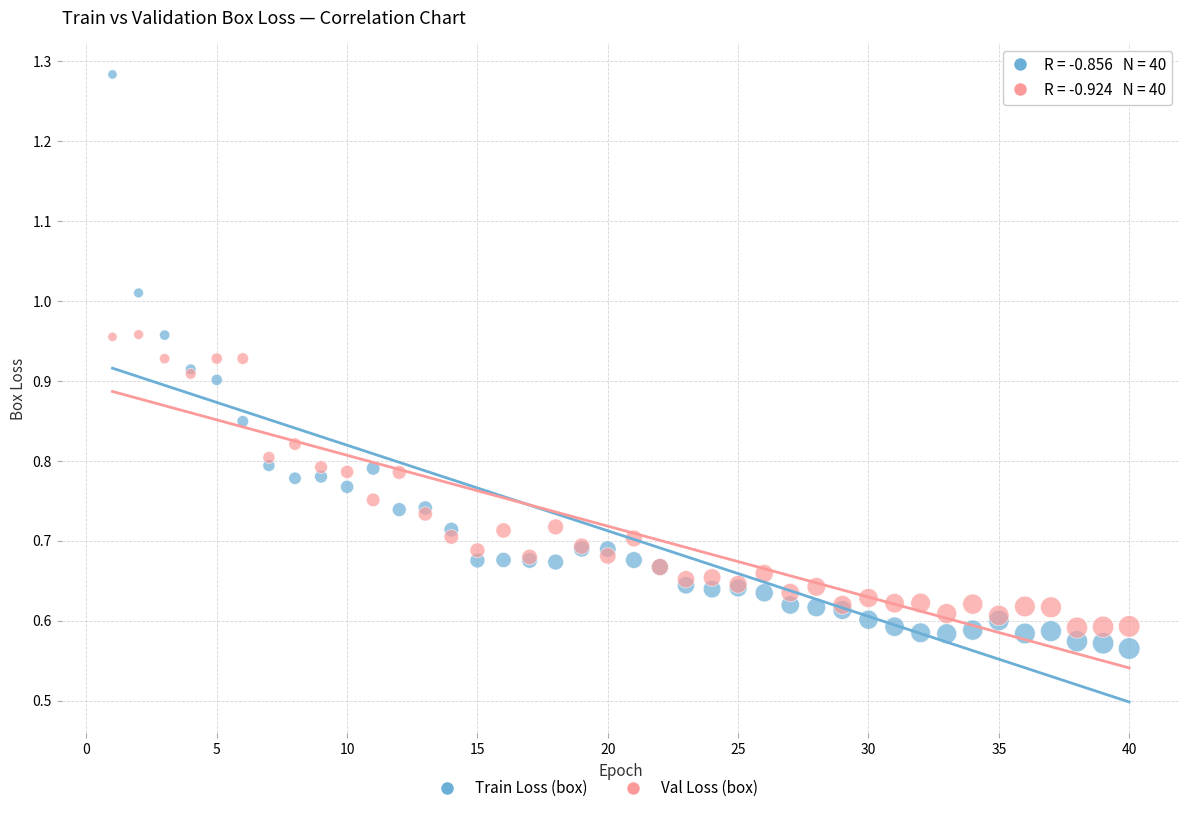

Which series contains the highest Y value?

Train Loss (box)